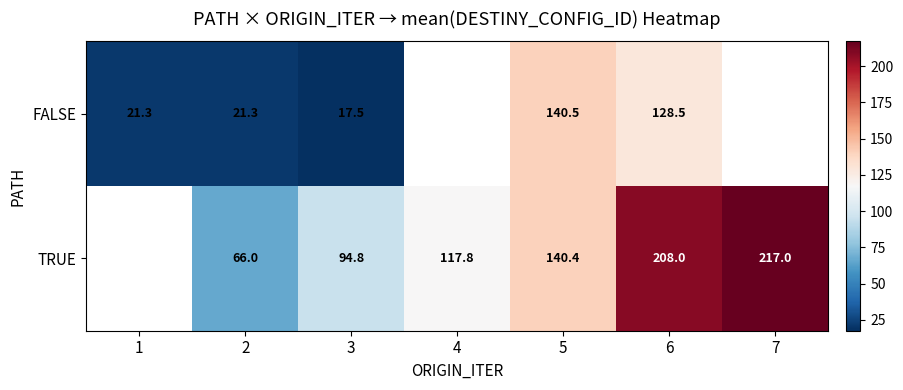

How many values in the TRUE series exceed 117?

4